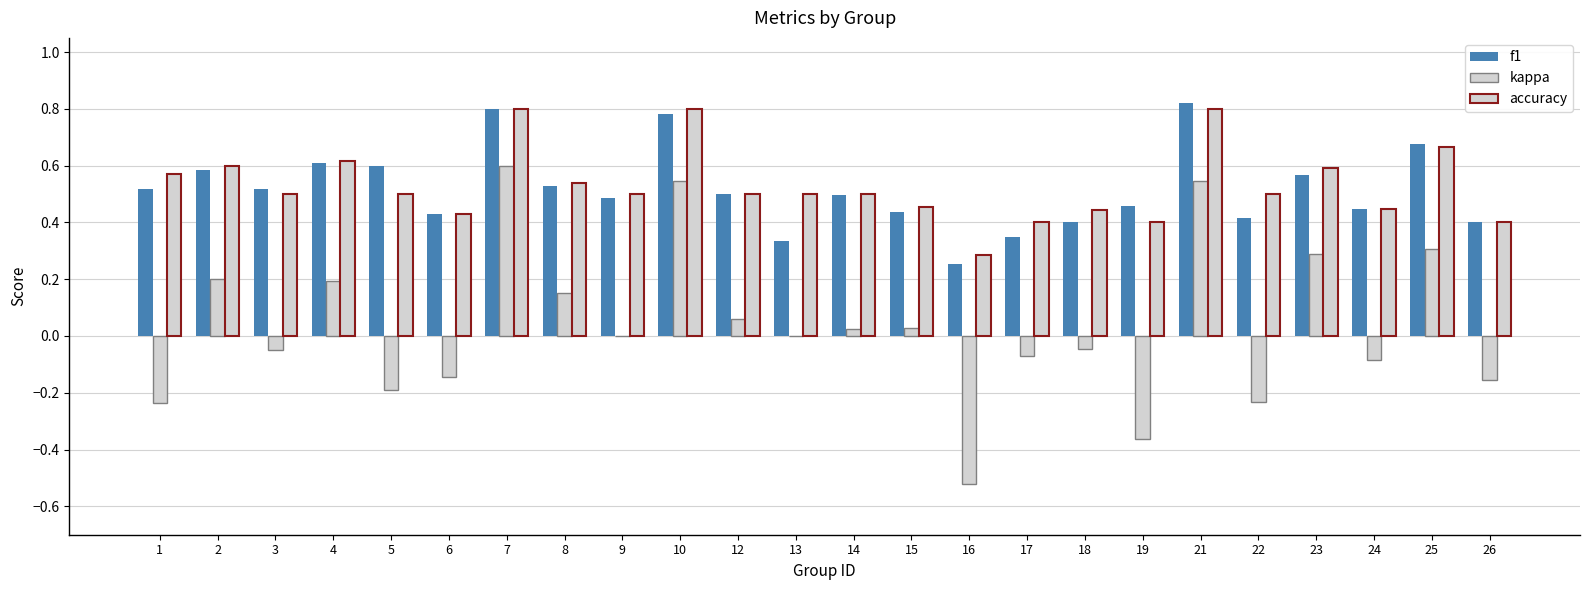

How many groups of bars are there?

24